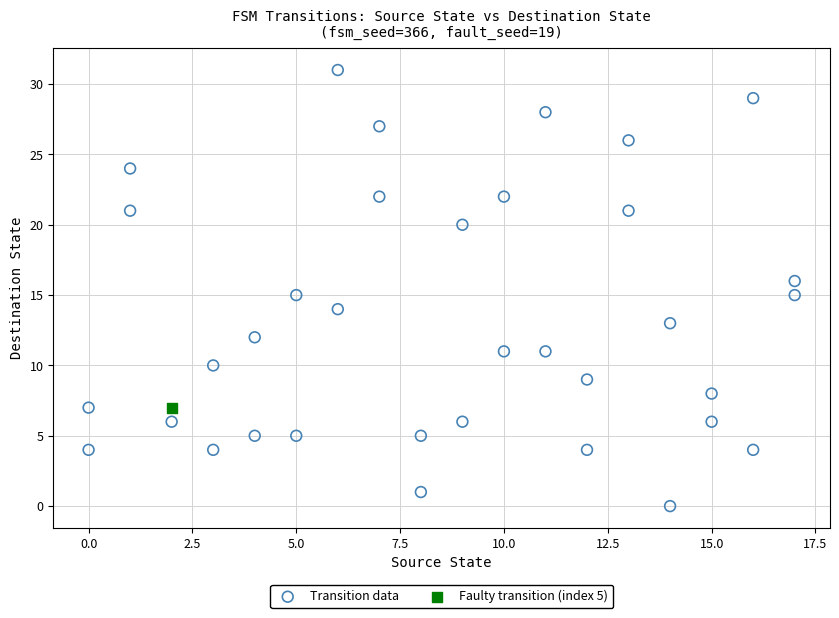

What are all the series names shown in the legend?

Transition data, Faulty transition (index 5)